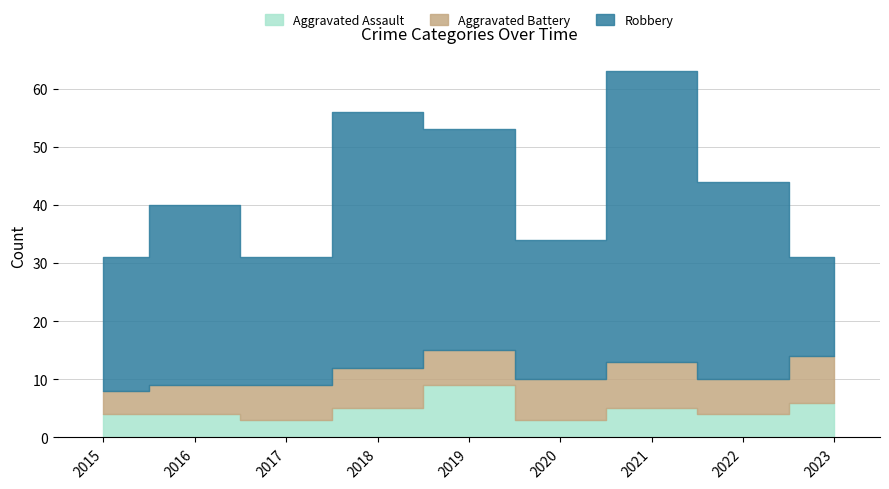

True or false: Aggravated Assault and Robbery cross at least once.

False